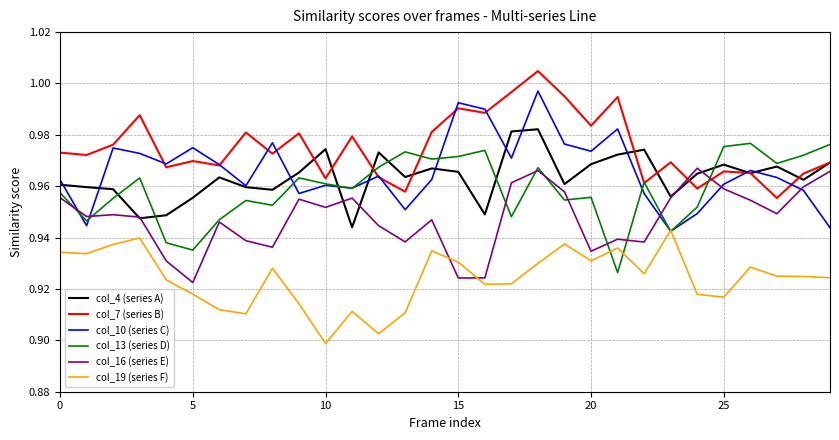

Which series has the largest total across all categories?

col_7 (series B)